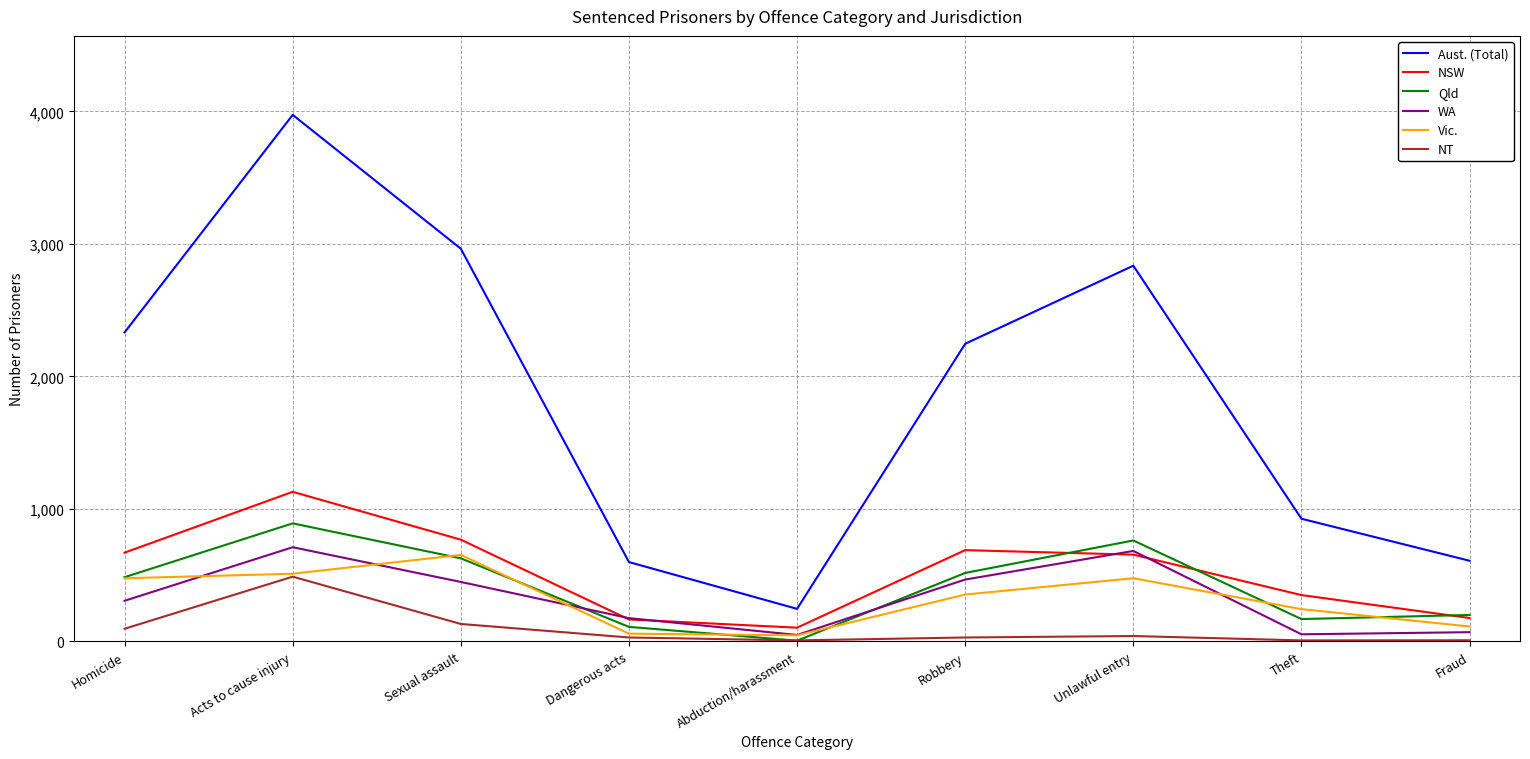

At which category is the sum across all series the highest?

Acts to cause injury